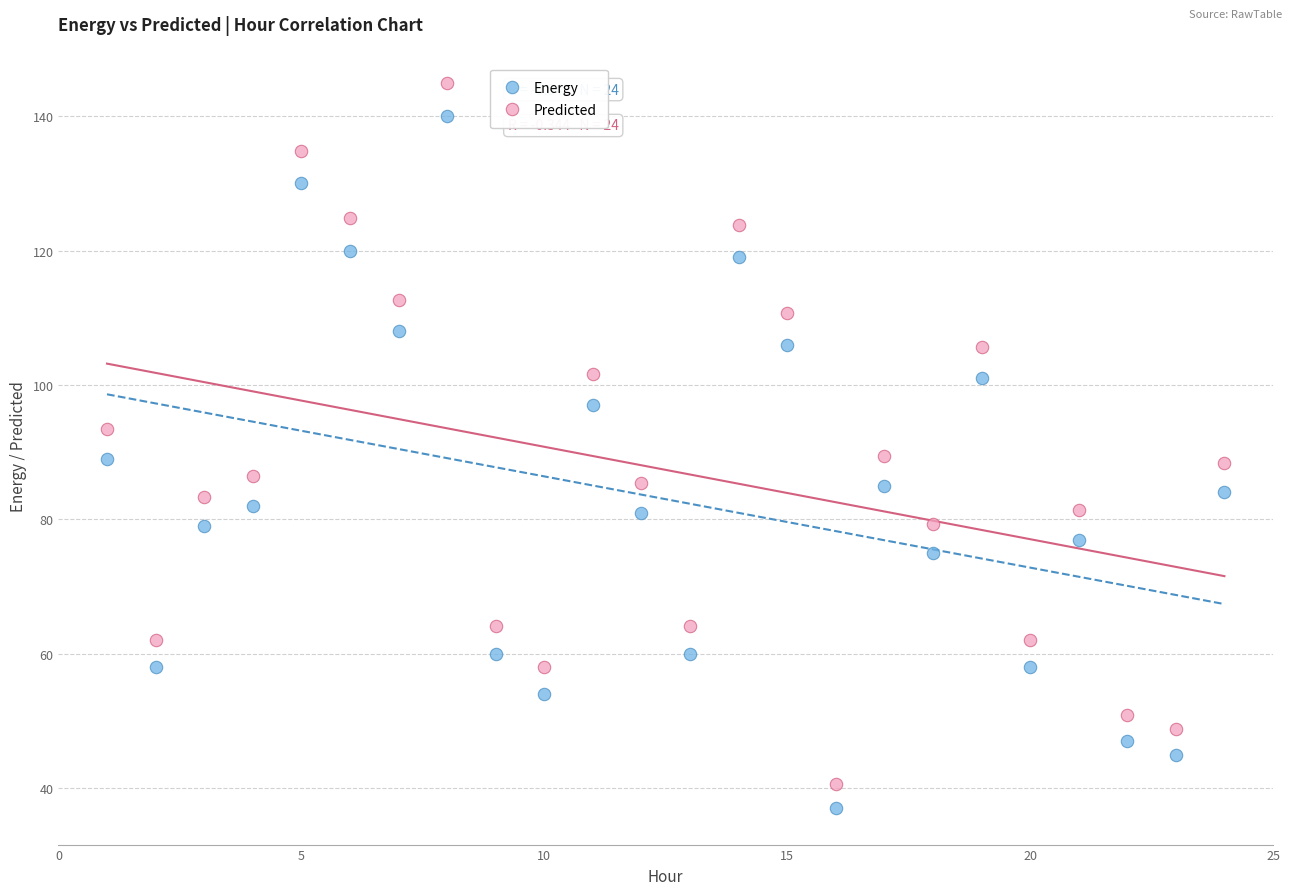

What are all the series names shown in the legend?

Energy, Predicted